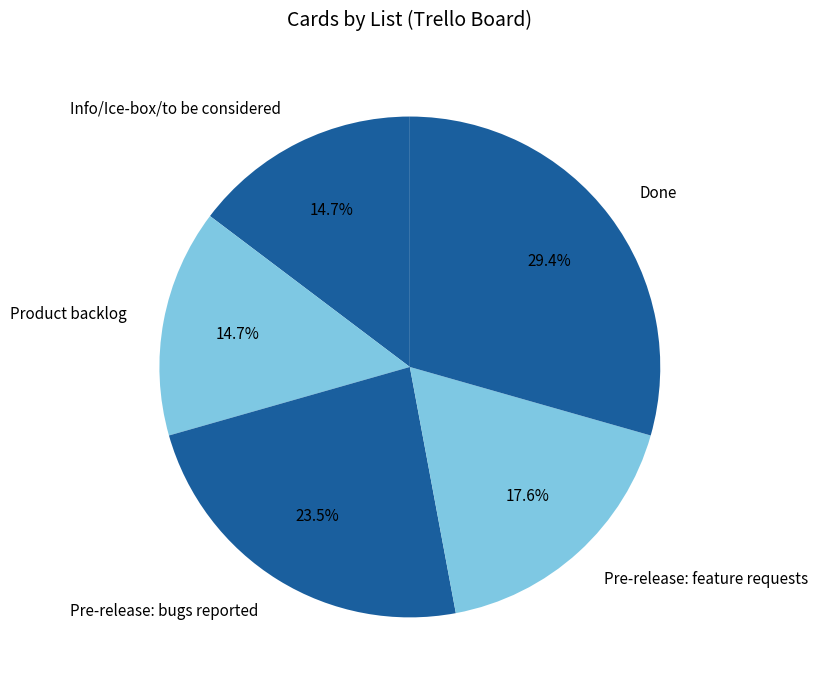

To the nearest percent, what is the difference between the largest and smallest slice percentages?

15%